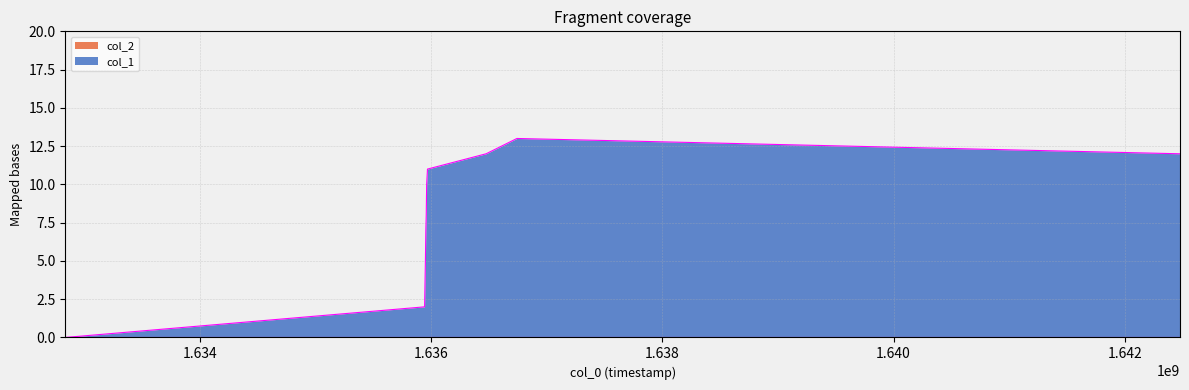

Which series has the widest spread of values?

col_1